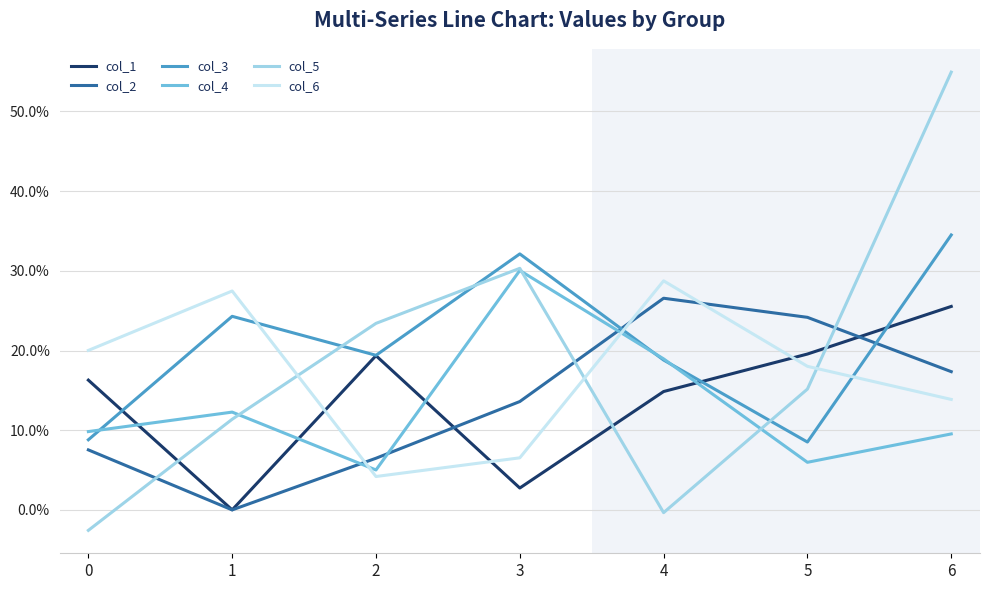

Is this an area chart (filled region under the line)?

No